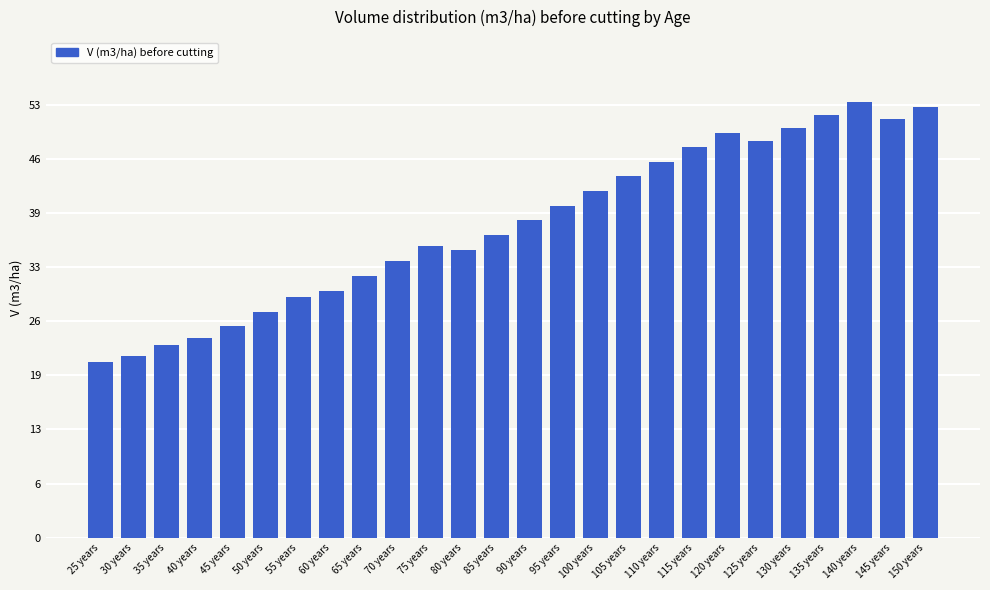

What is the value of the 18th bar from the left?

46.1